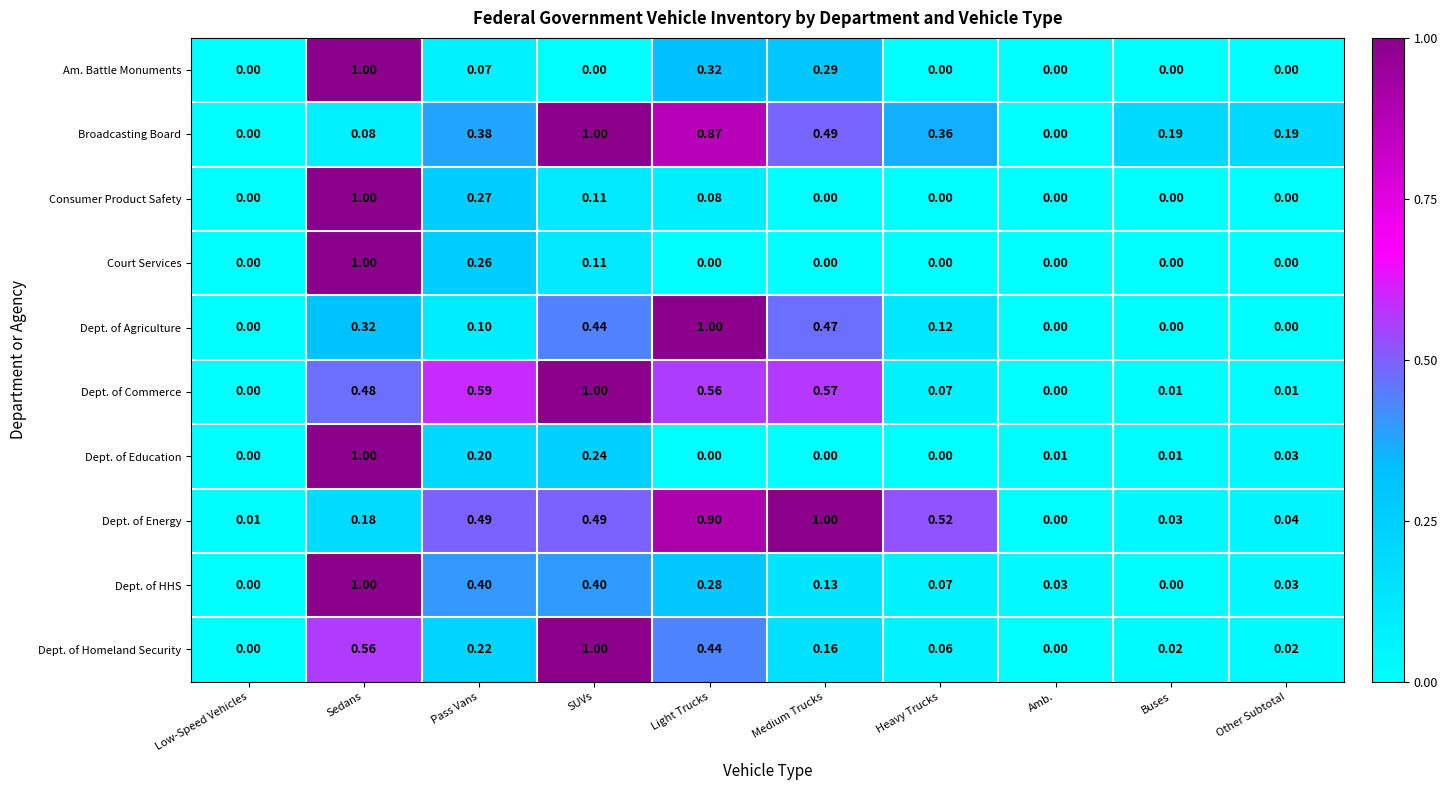

Which series changed the most between Medium Trucks and Heavy Trucks?

Dept. of Commerce